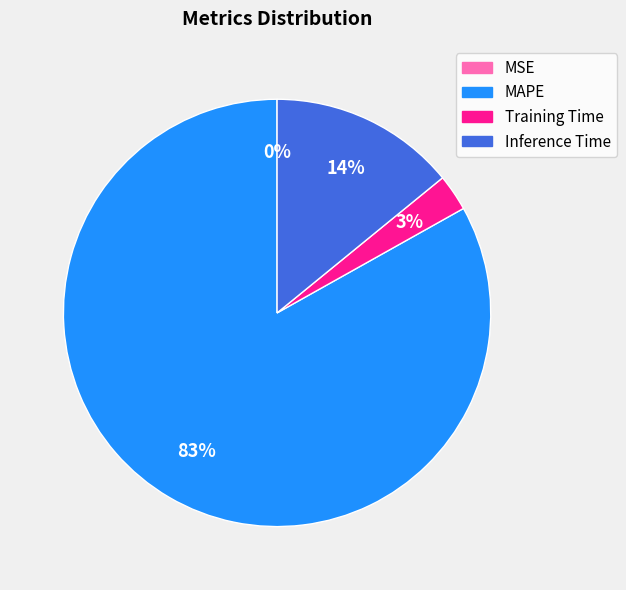

To the nearest percent, what portion does Inference Time represent?

14%